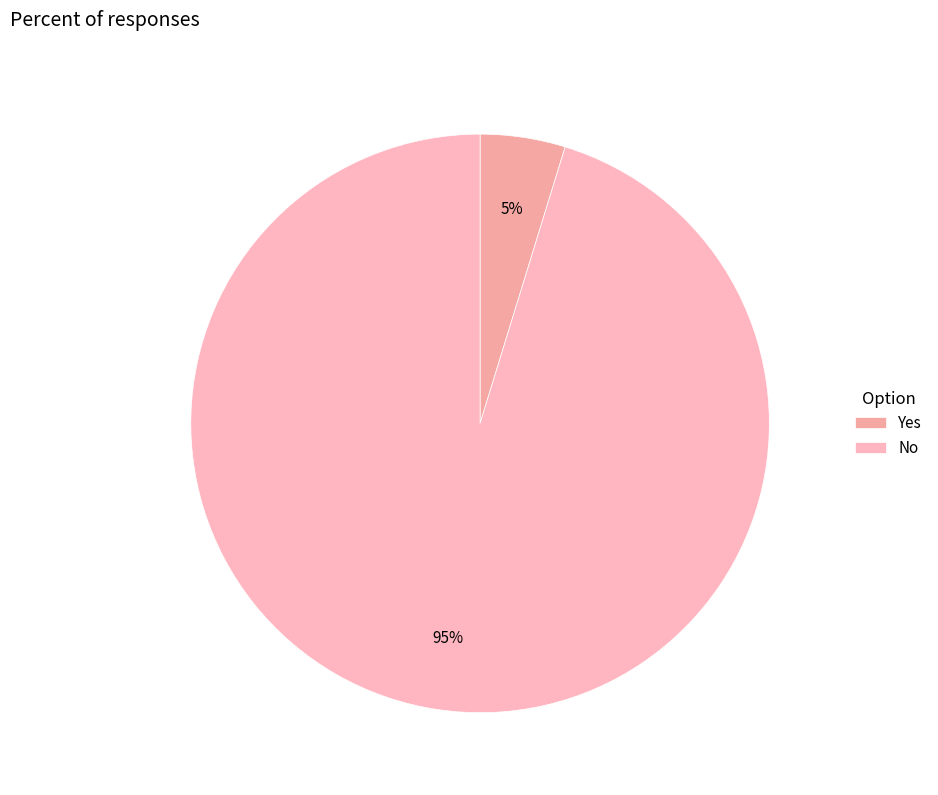

Rank the categories by value from highest to lowest.

No, Yes